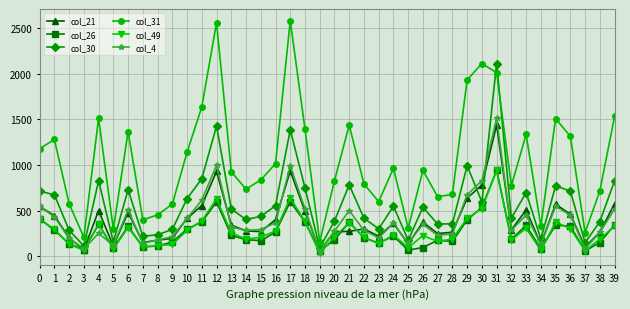

True or false: col_31 has more than 2 interior local peaks.

True